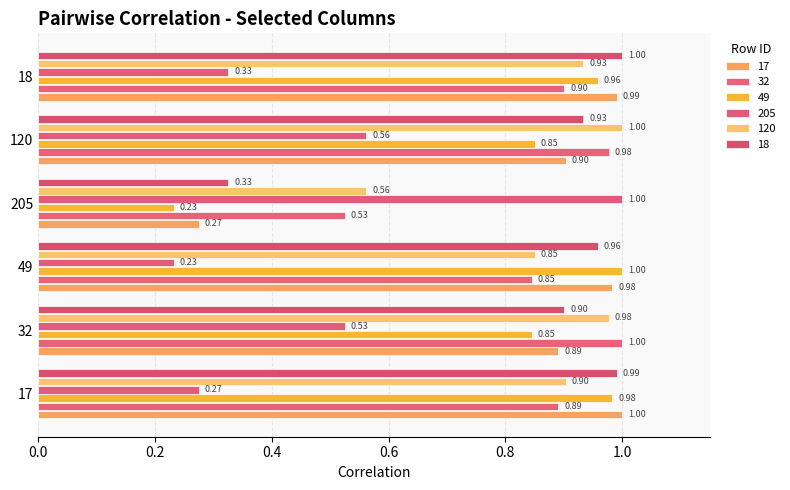

Count the number of categories in the chart.

6